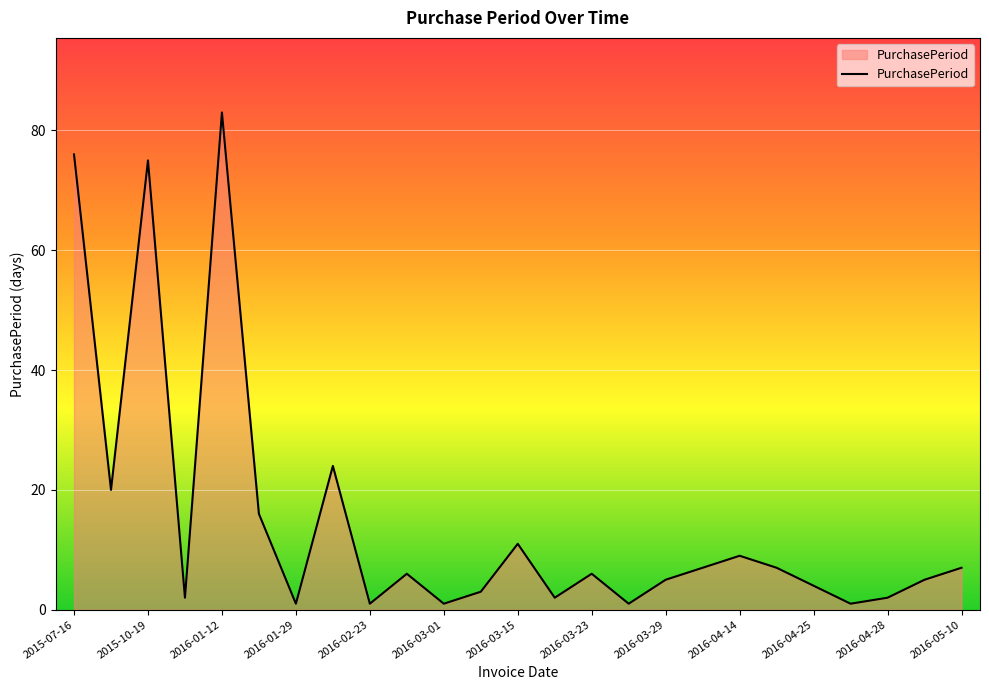

What is the difference between the maximum and minimum values?

82